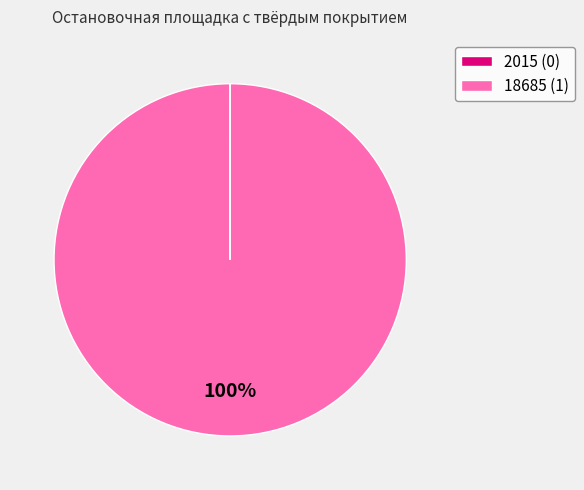

What percentage is the 18685 (1) slice, to the nearest percent?

100%